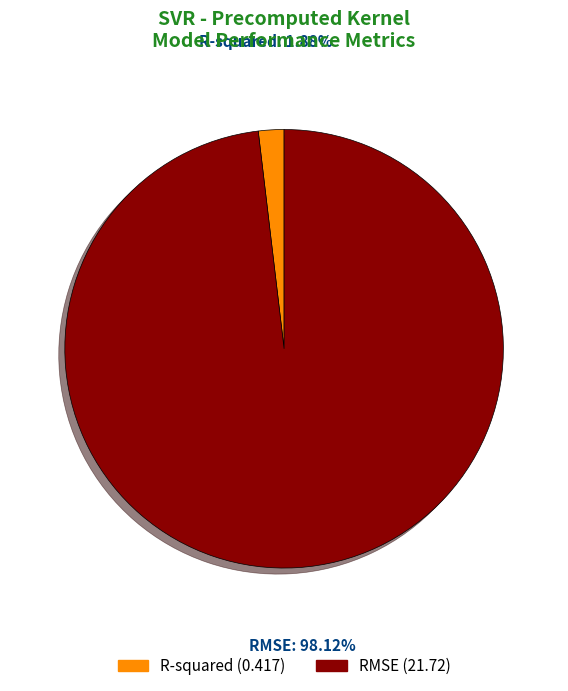

What is the largest slice in the pie chart?

RMSE